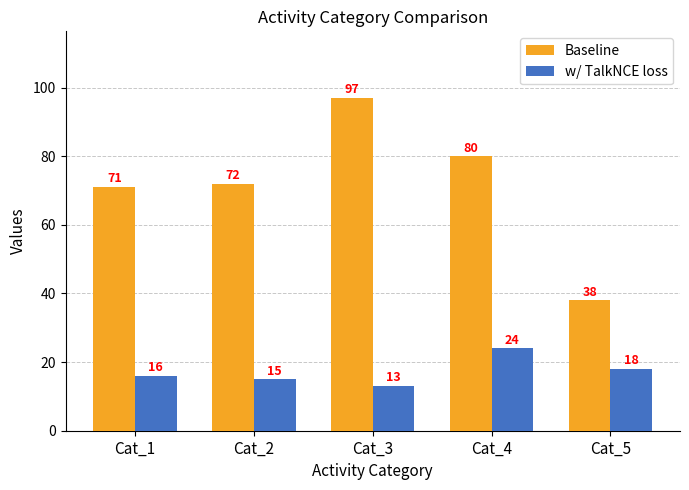

What is the difference between the w/ TalkNCE loss values at Cat_1 and Cat_2?

1